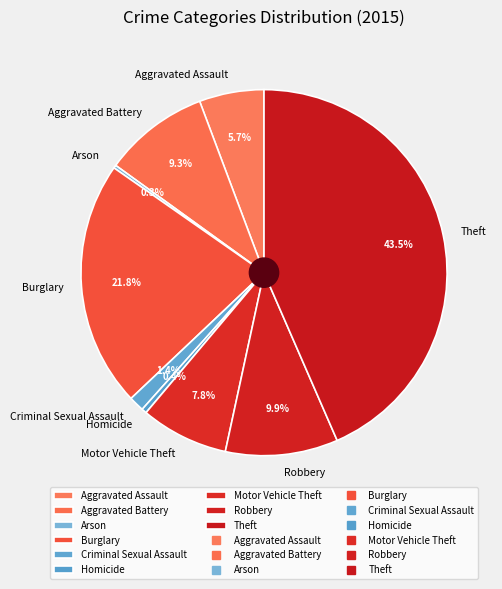

Do Theft and Burglary together represent more than half of the pie?

Yes